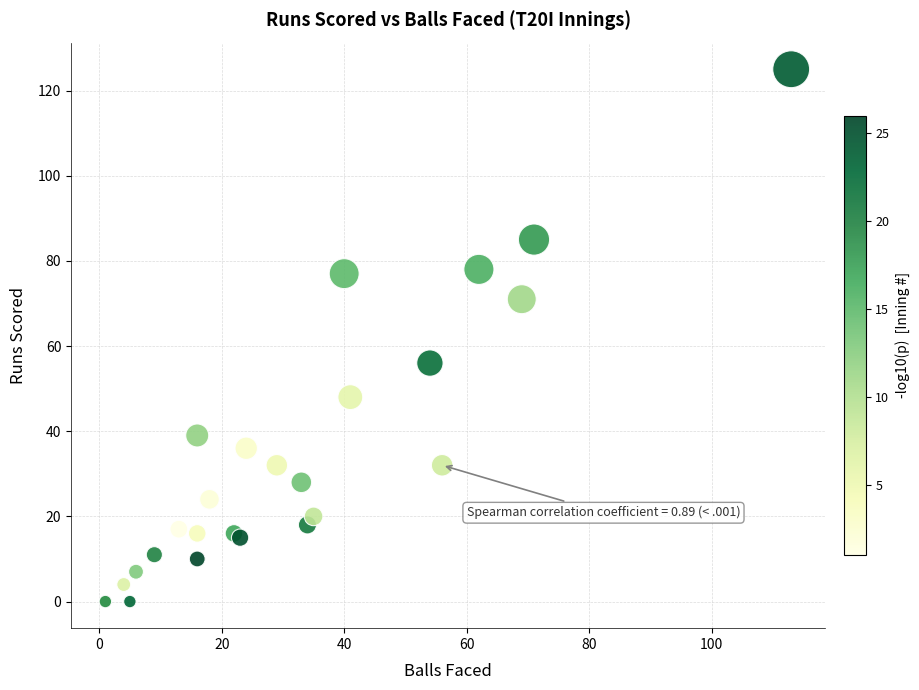

What Y value in the scatter plot is closest to 62?

56